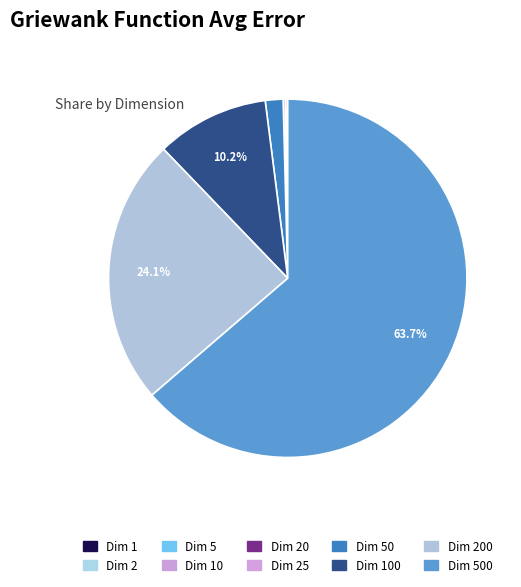

Which slice represents more than half of the pie?

500